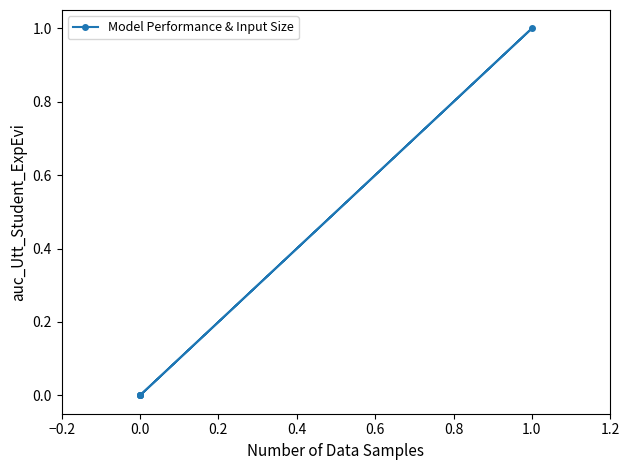

What is the difference between the maximum and minimum values?

1